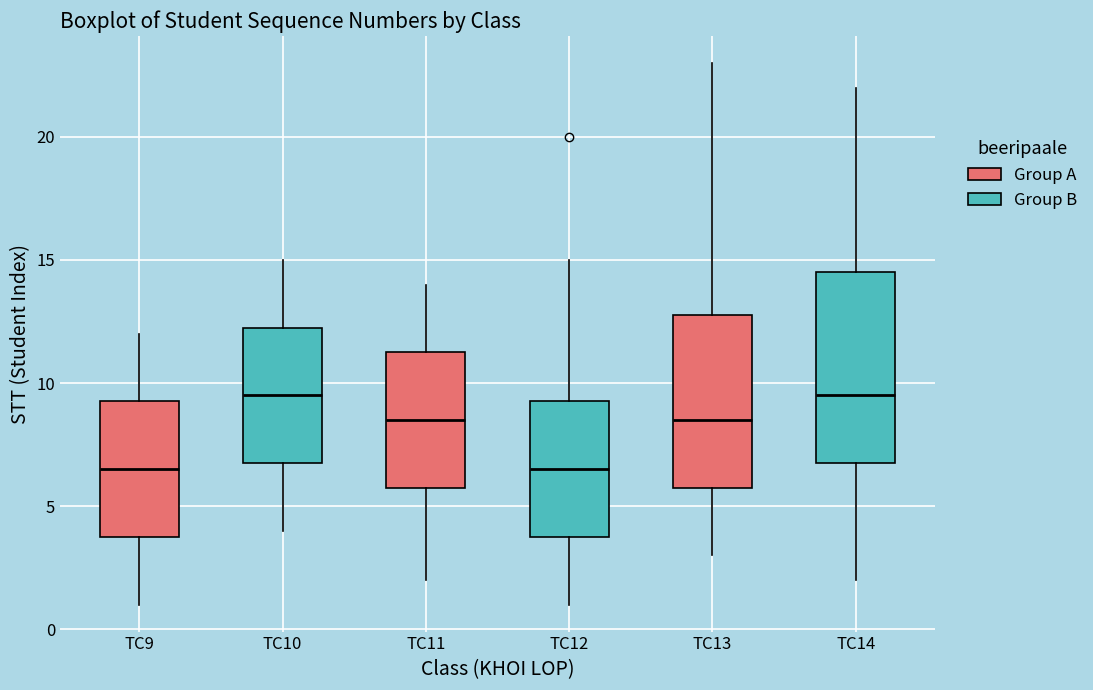

Reading left to right, read every box against the y-axis: the position of its median line, the range the box covers, and the ends of its whiskers. The values are not printed on the chart, so give them approximately, as read against the axis.

TC9: median 6.5, box 4.0 to 9.5, whiskers 1.0 to 12.0
TC10: median 9.5, box 7.0 to 12.5, whiskers 4.0 to 15.0
TC11: median 8.5, box 6.0 to 11.5, whiskers 2.0 to 14.0
TC12: median 6.5, box 4.0 to 9.5, whiskers 1.0 to 15.0
TC13: median 8.5, box 6.0 to 13.0, whiskers 3.0 to 23.0
TC14: median 9.5, box 7.0 to 14.5, whiskers 2.0 to 22.0